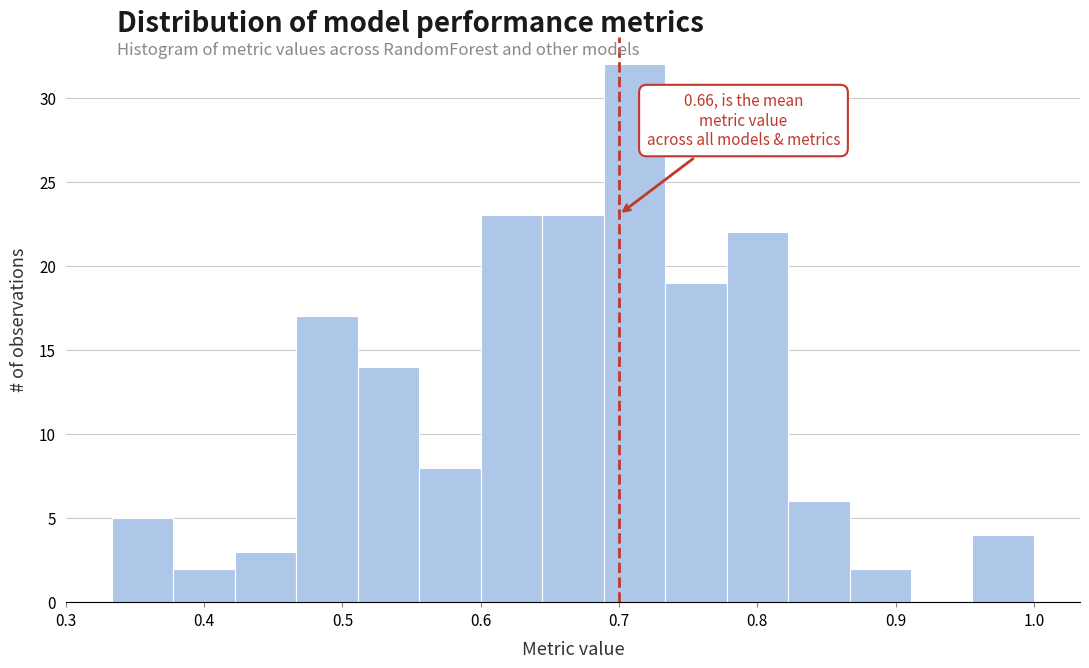

Over which range of the x-axis is the bar tallest?

0.69 to 0.73